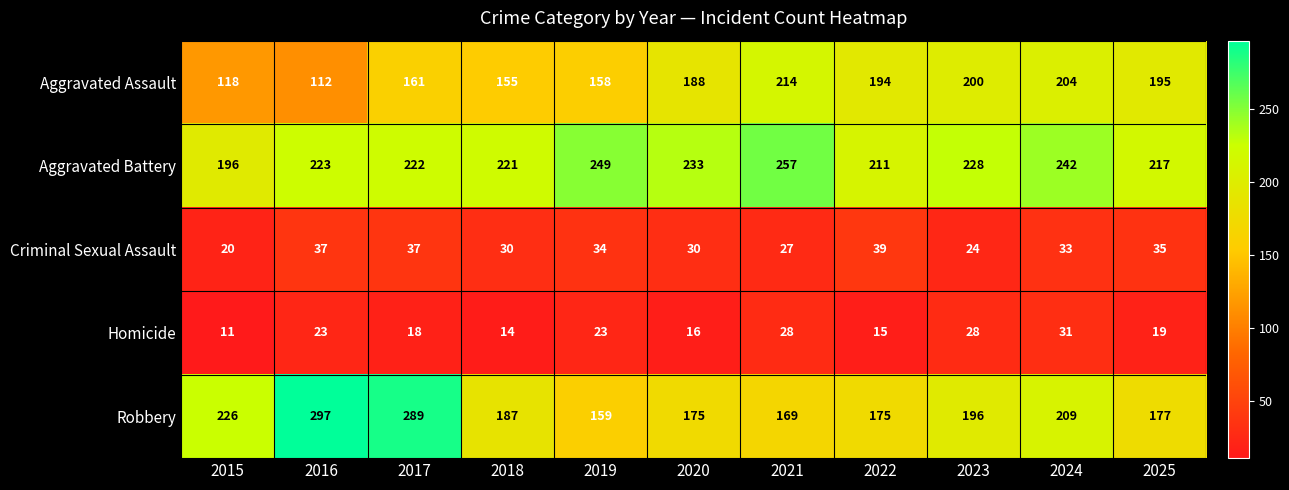

Which series has the widest spread of values?

Robbery